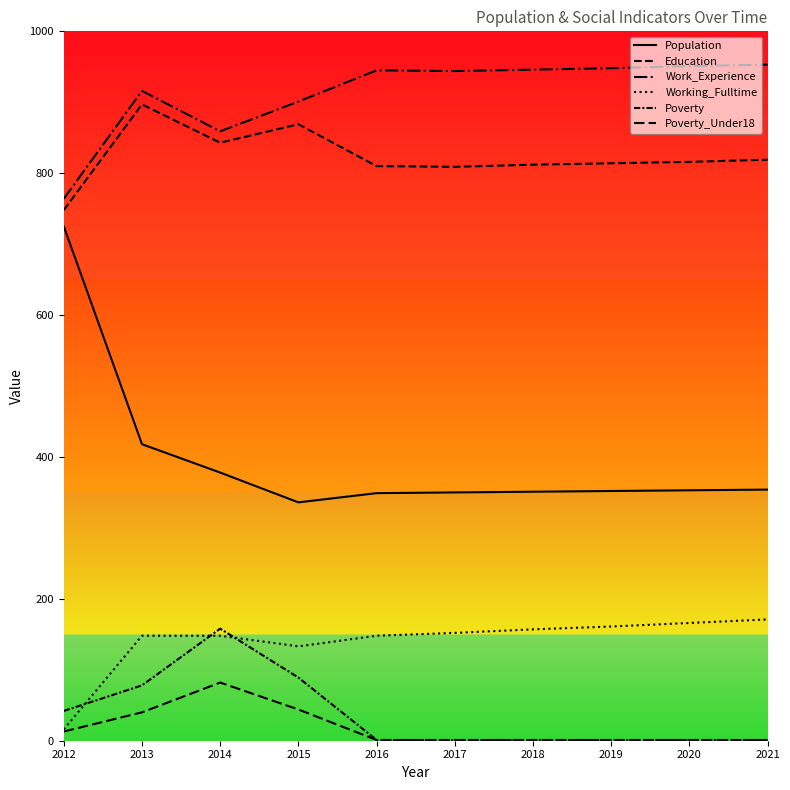

Does the chart display data point markers on the line(s)?

No